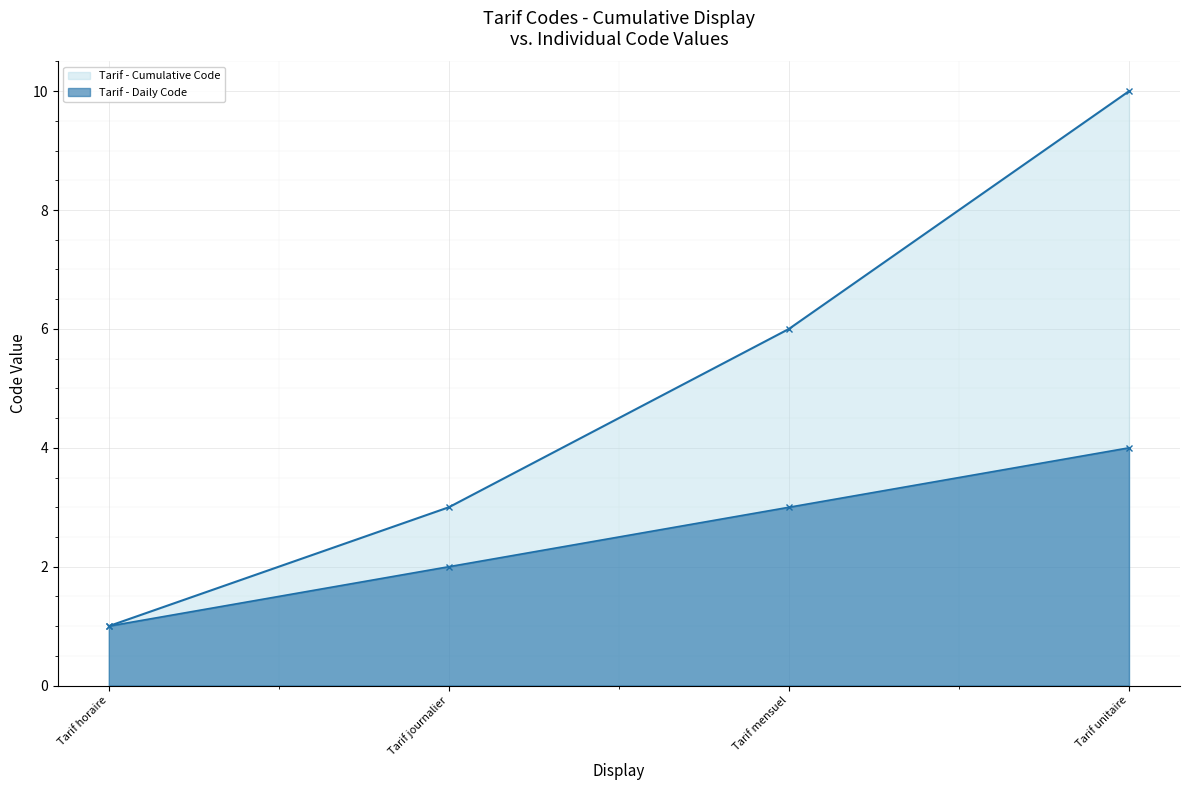

True or false: Tarif - Cumulative Code and Tarif - Daily Code intersect in this chart.

False